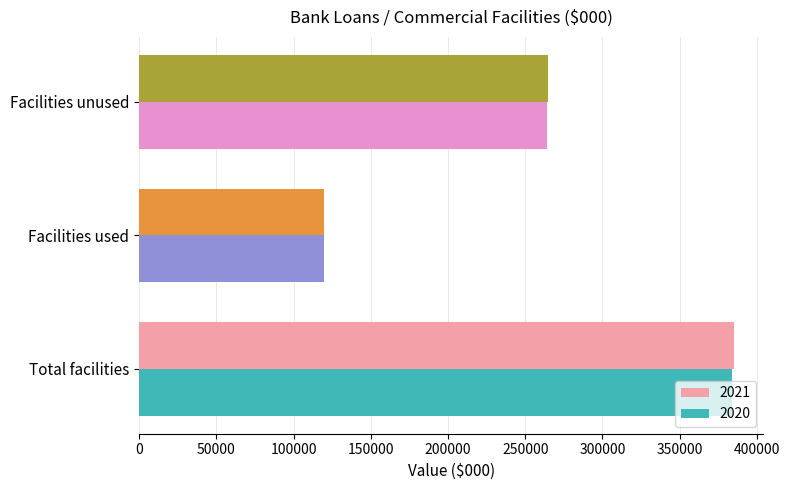

Which series changed the most between Facilities used and Facilities unused?

2021